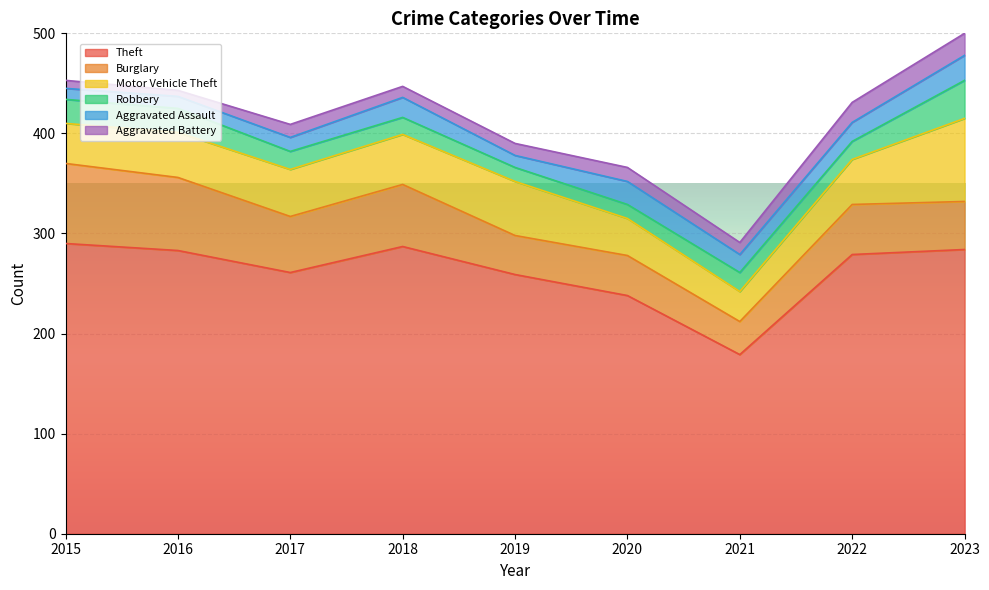

True or false: Motor Vehicle Theft and Robbery intersect in this chart.

False